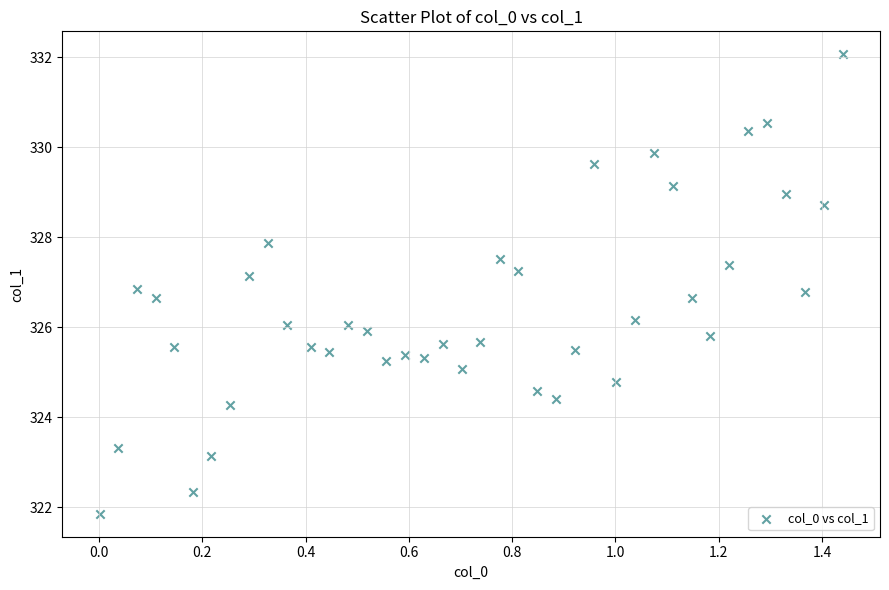

What is the range of Y values (max minus min)?

10.2